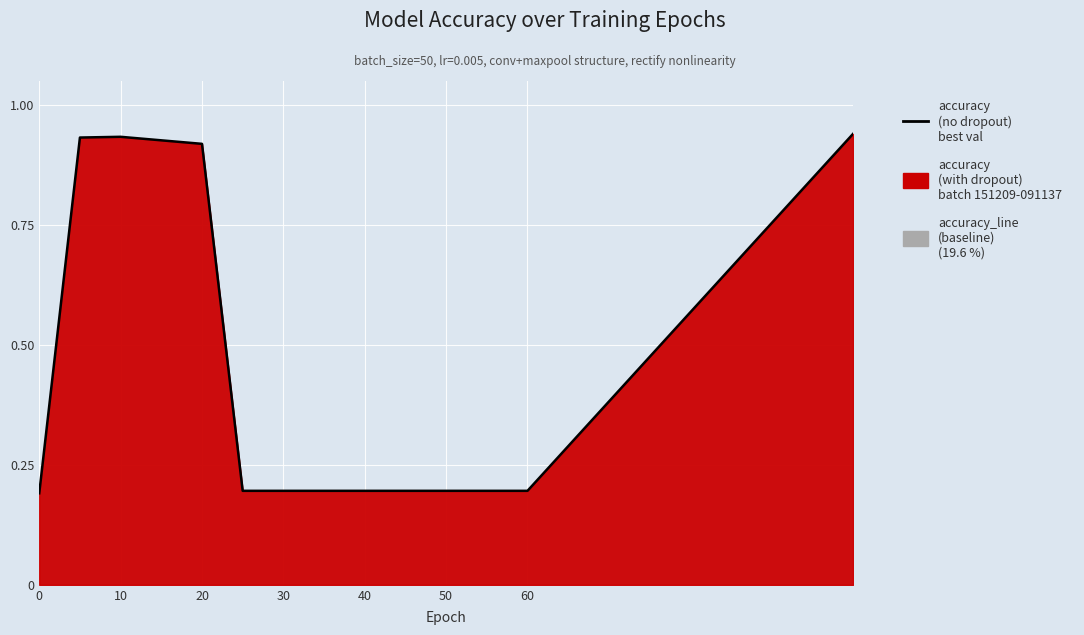

What is the value of the 6th point from the left?

0.2